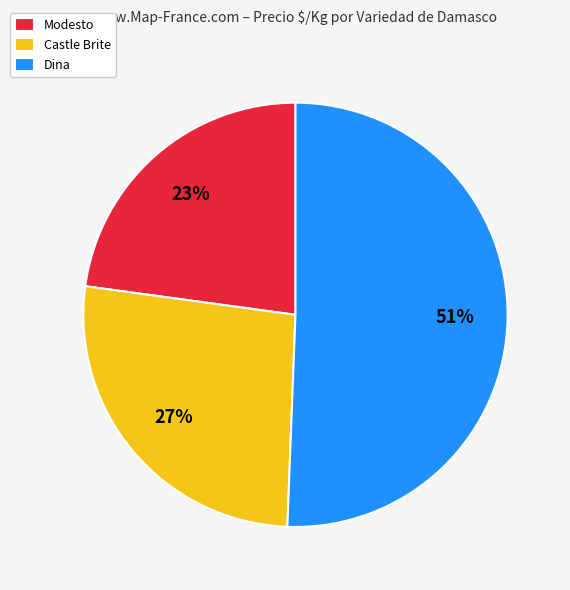

Is there a majority slice in this chart?

Yes